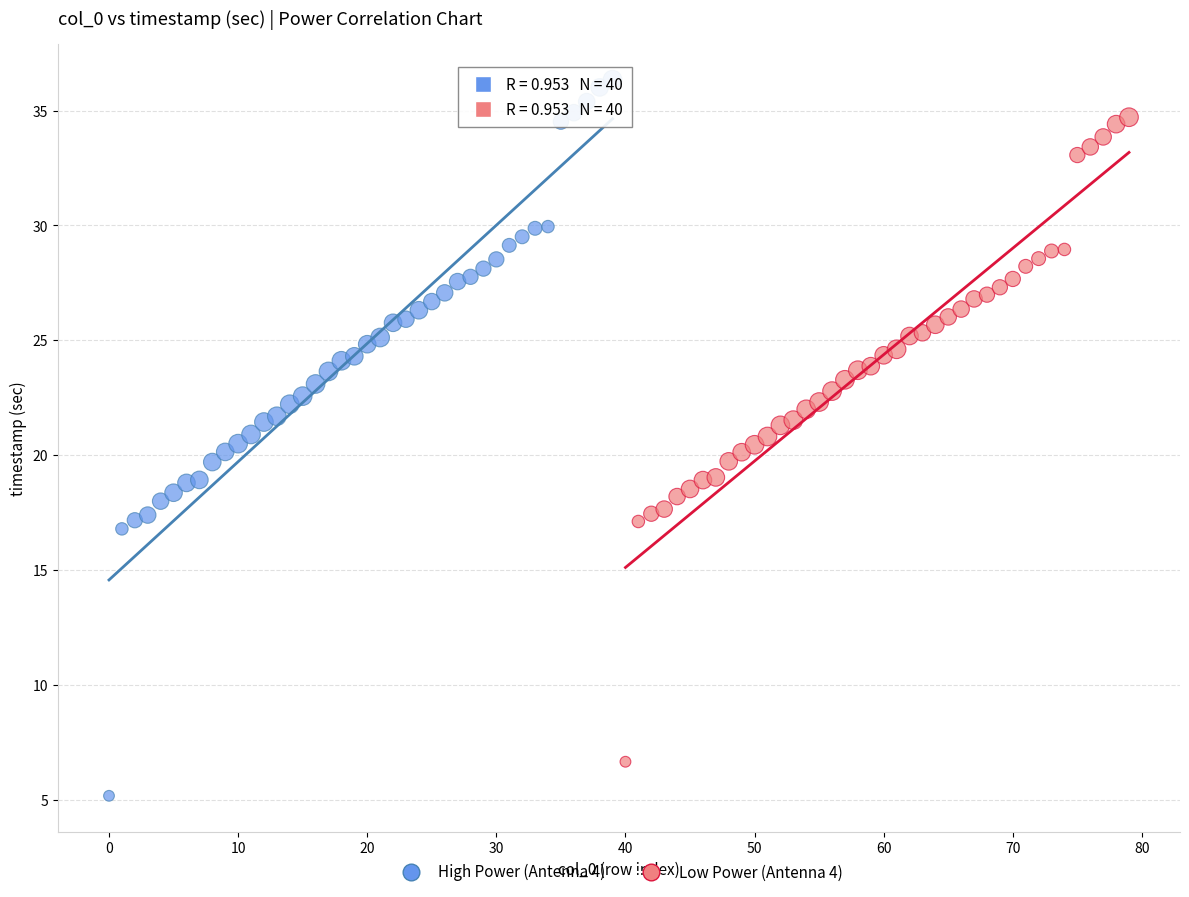

Which series has the widest spread of Y values?

High Power (Antenna 4)